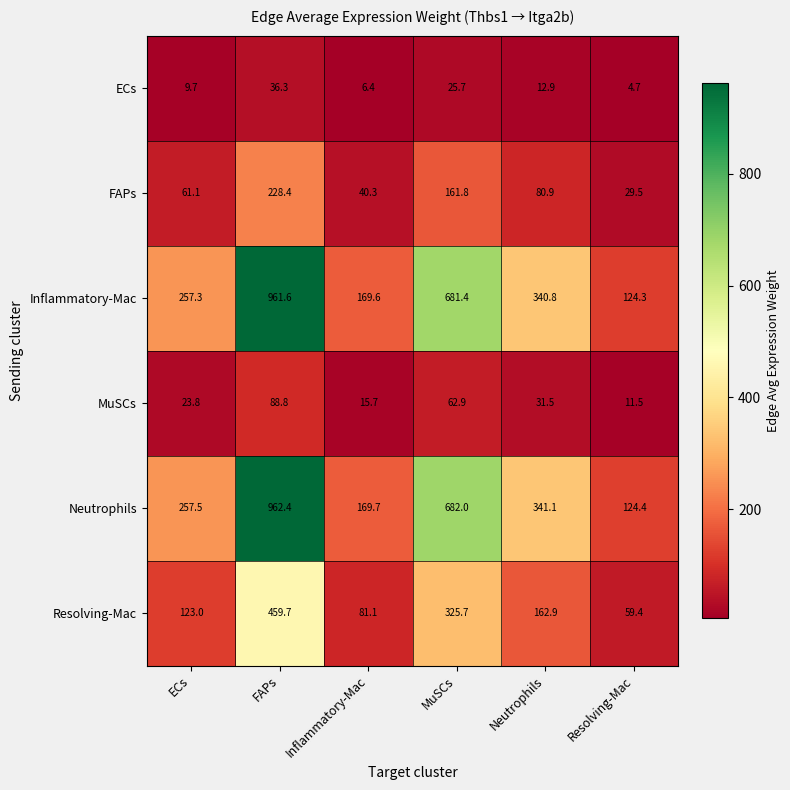

Between FAPs and Neutrophils, which series saw the biggest shift?

Neutrophils